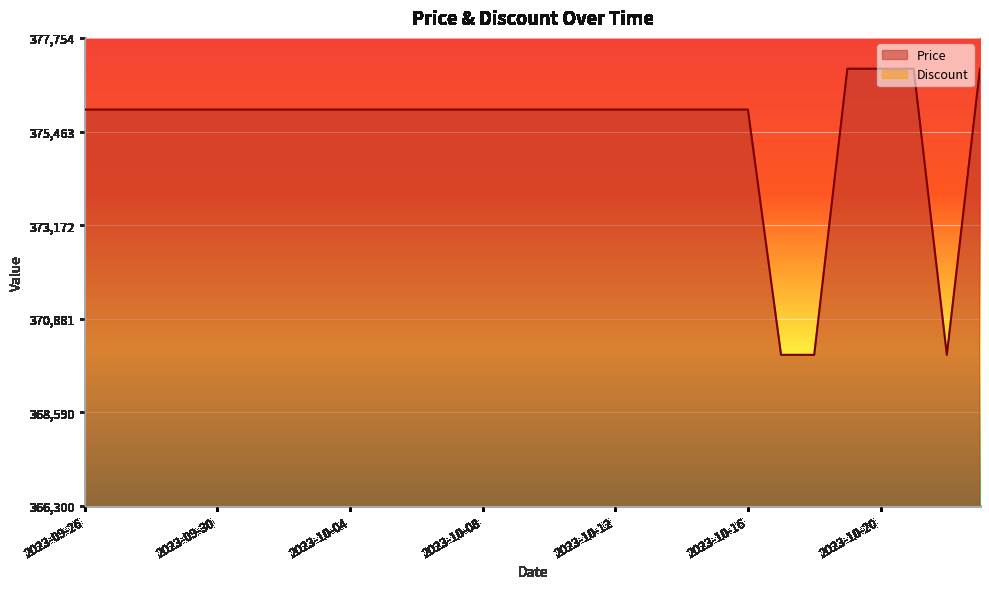

Which category has the lowest value across all series?

2023-10-17